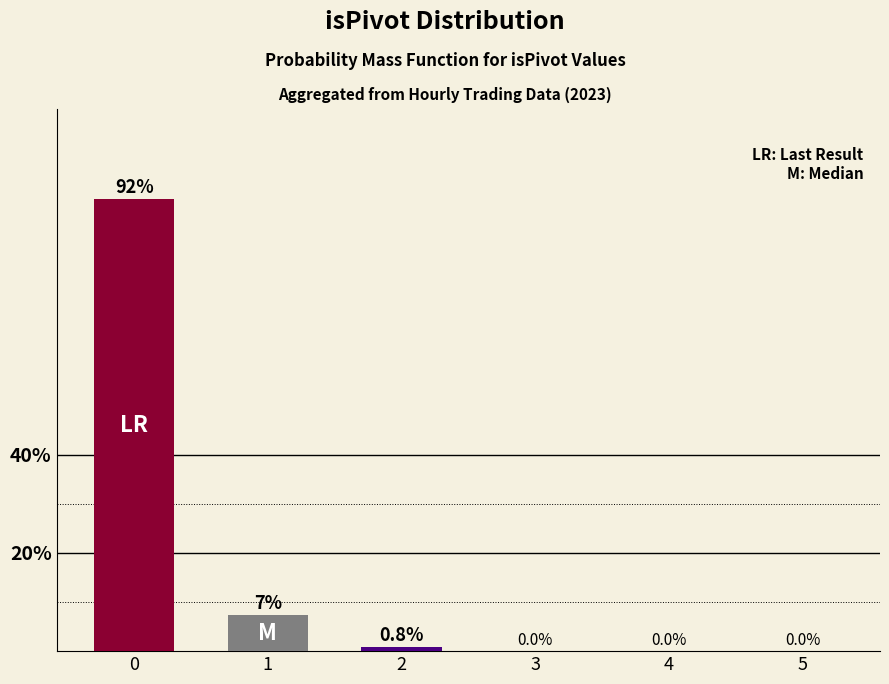

Is it true that the value at 3 is 0.0?

True